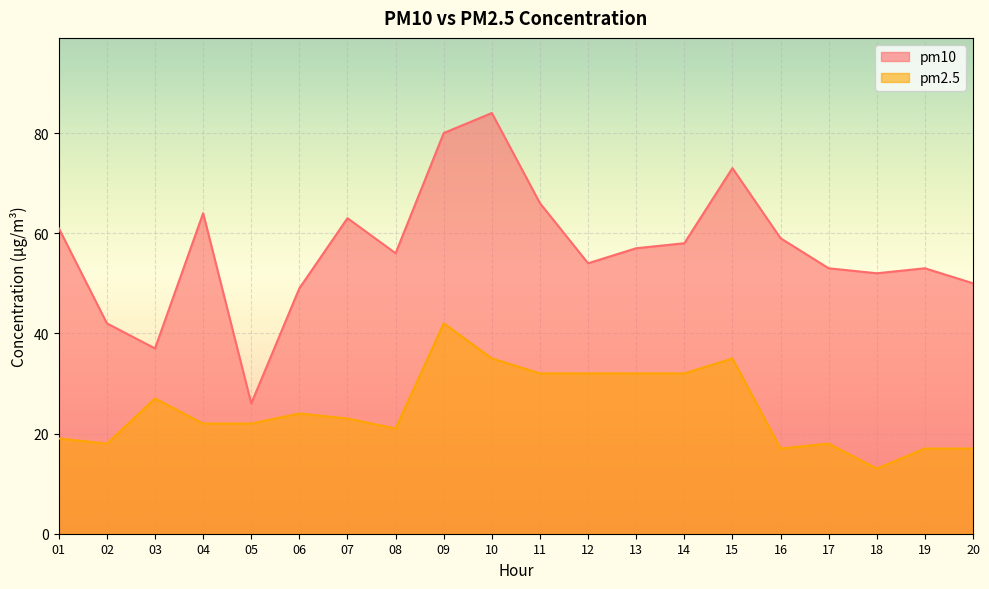

How many categories are shown in the chart?

20